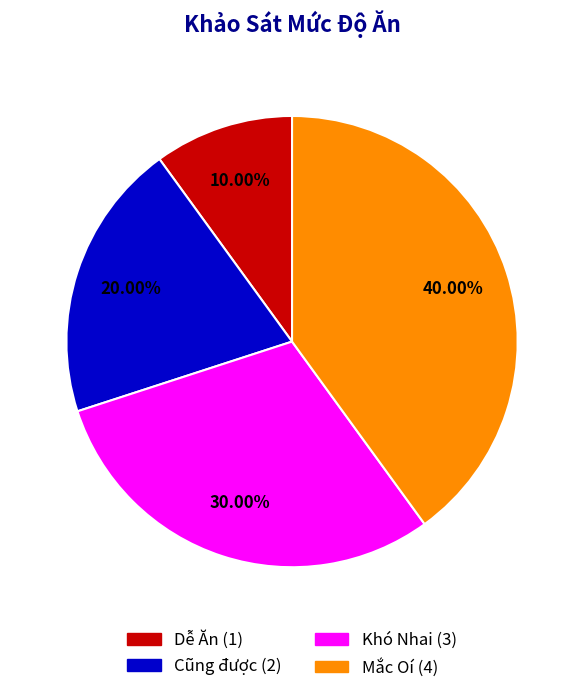

To the nearest percent, what is the difference between the largest and smallest slice percentages?

30%